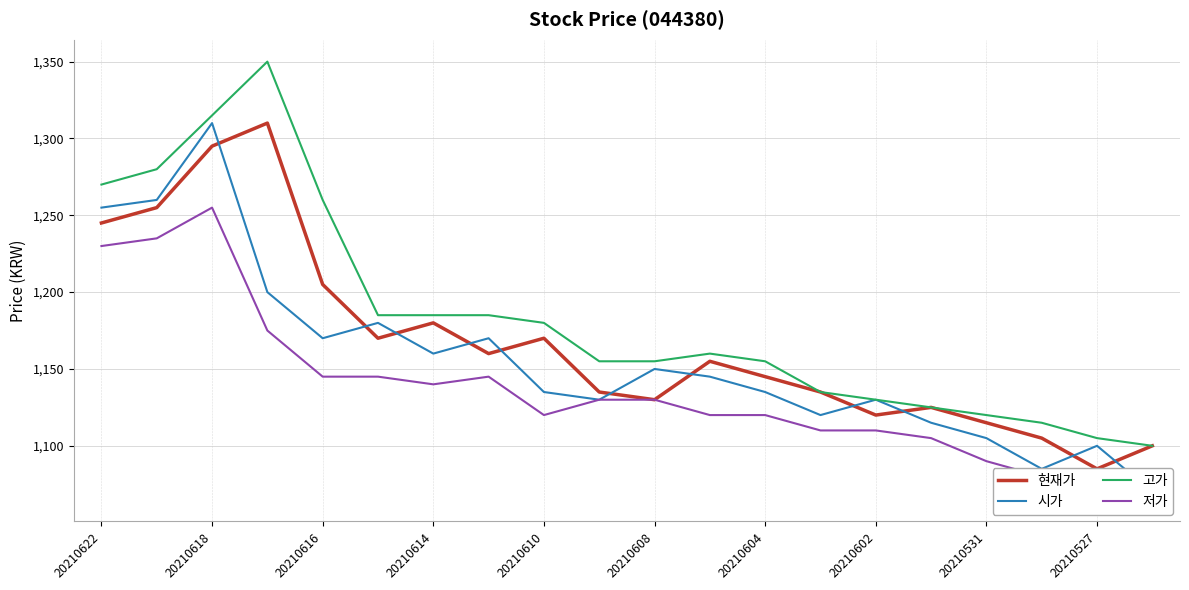

What is the difference between the maximum and minimum values in the 시가 series?

240